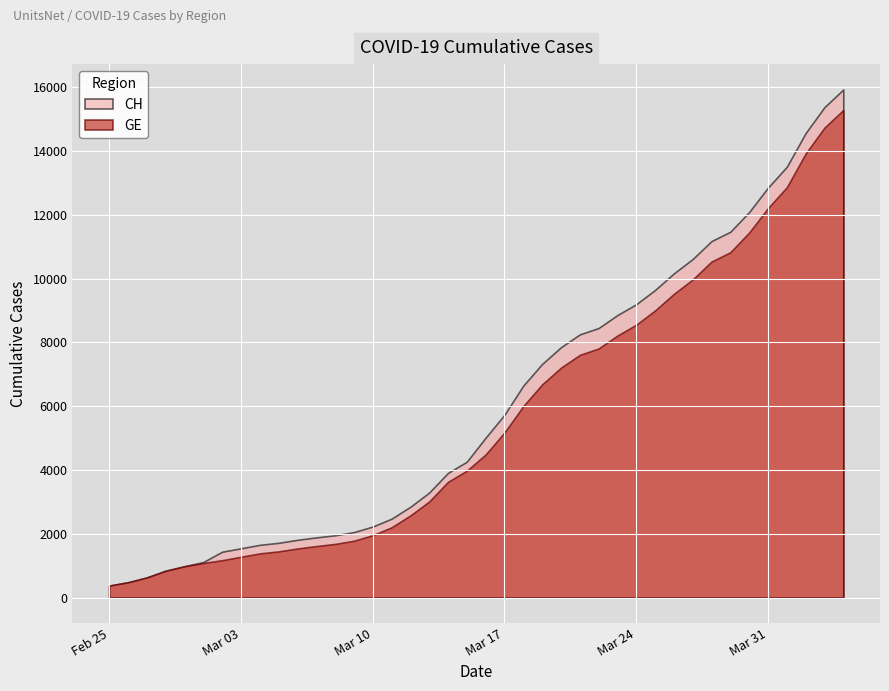

True or false: CH and GE intersect in this chart.

False